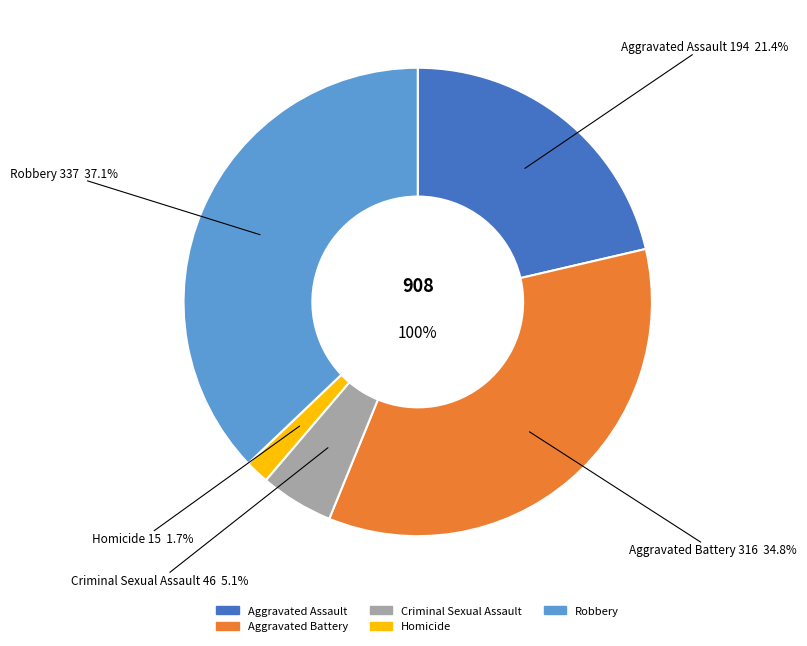

Combined, do Aggravated Assault and Robbery account for over 50%?

Yes